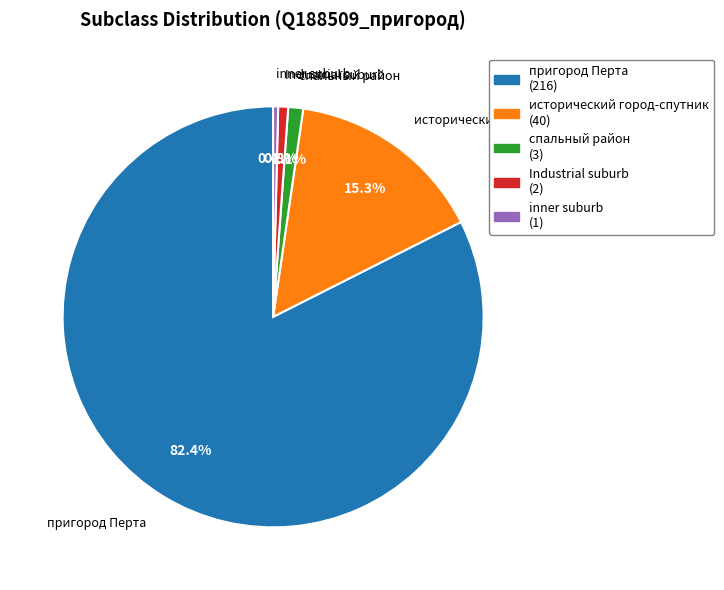

Is it true that спальный район is 9% of the pie?

False